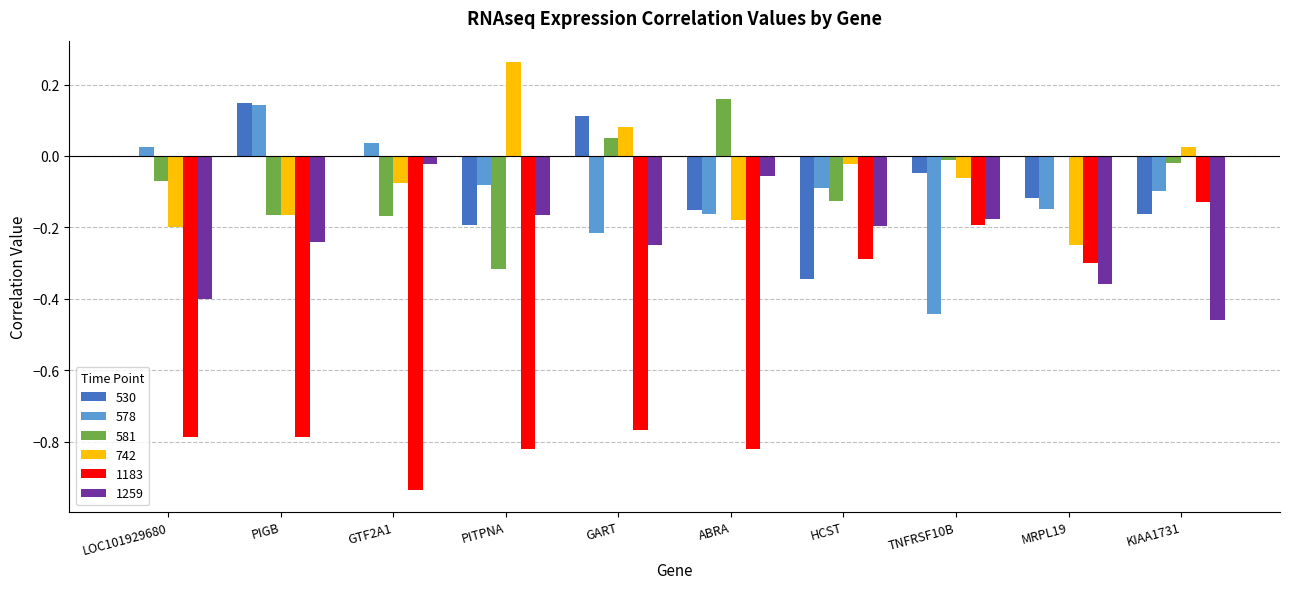

At which category does the chart reach its peak across all series?

PITPNA